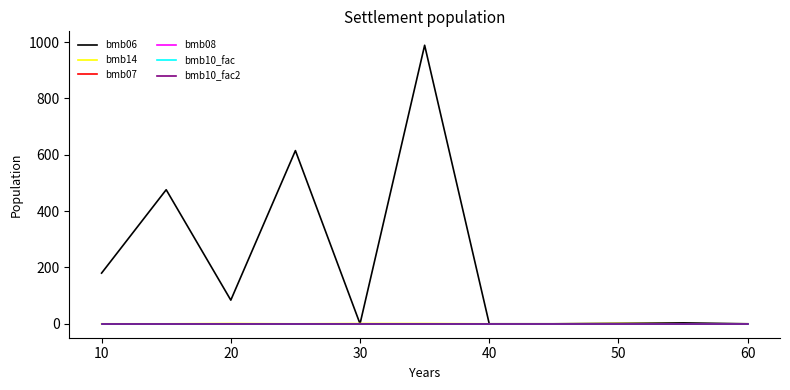

Is this an area chart (filled region under the line)?

No